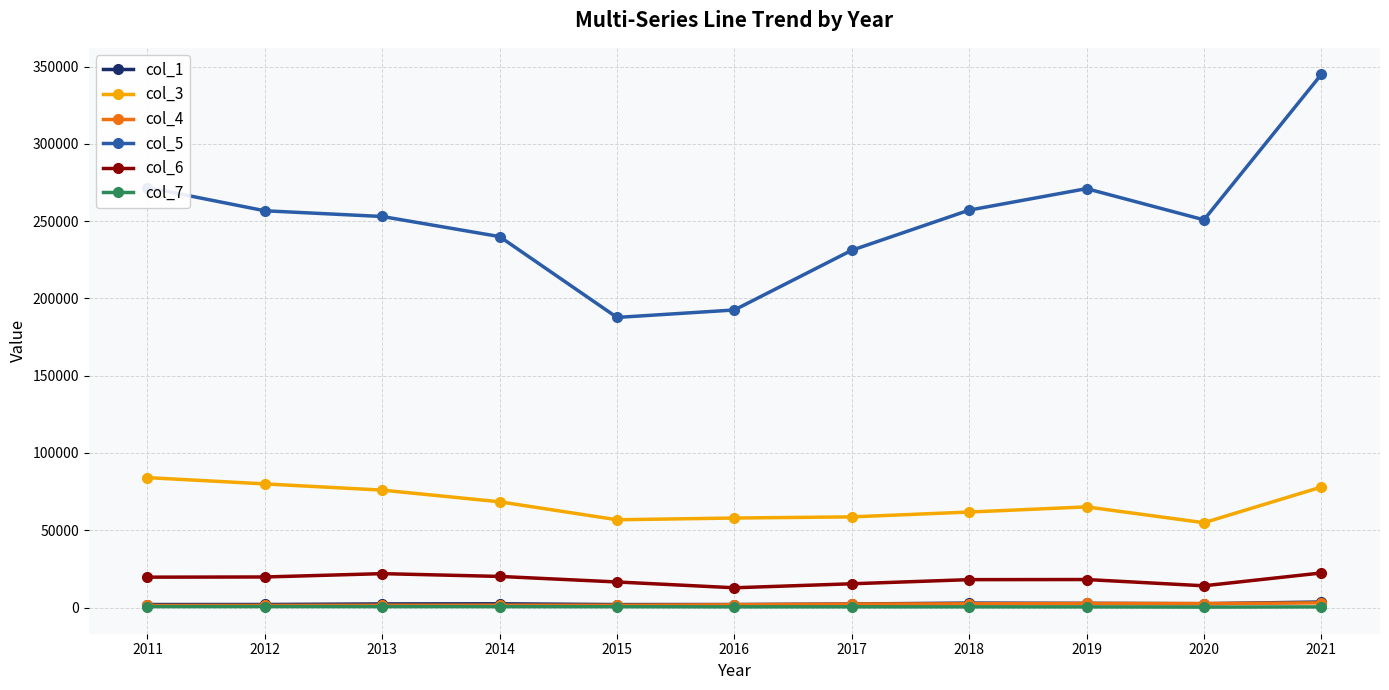

Read the col_1 value at 2012.

1967